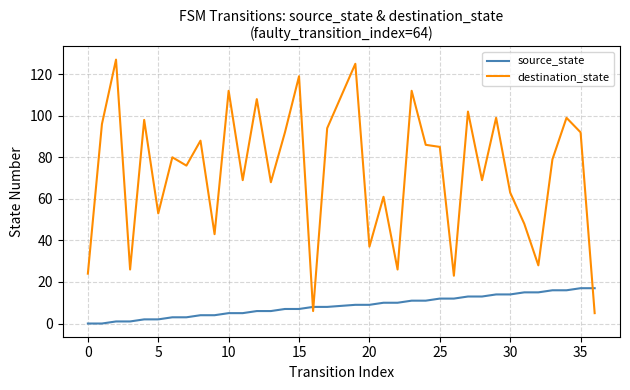

Which series has the largest total across all categories?

destination_state